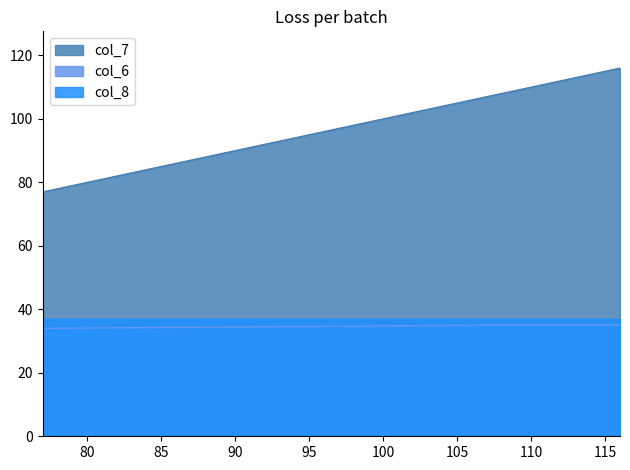

Between 116 and 77, which is larger?

116